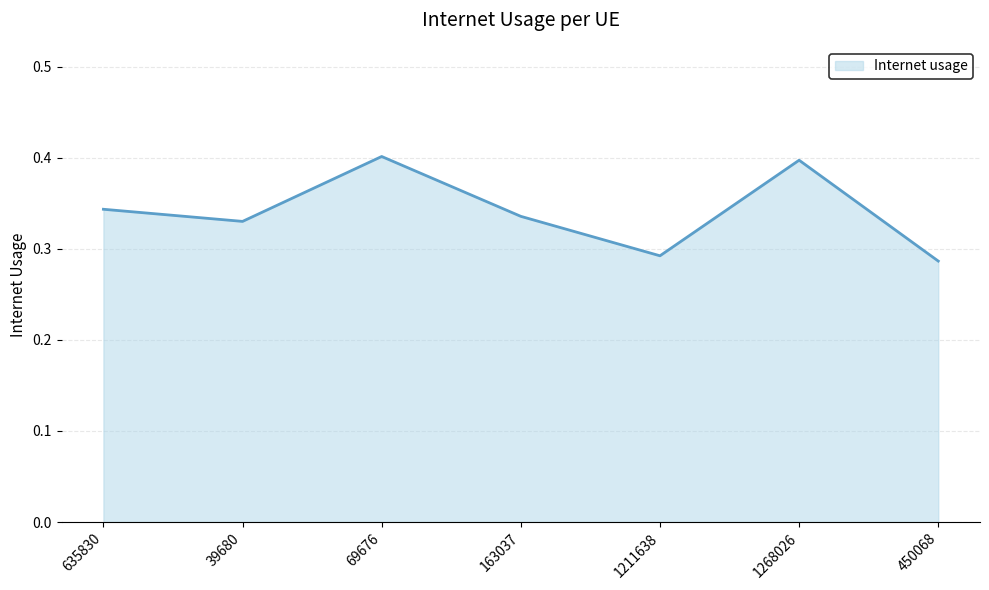

What position from the right is 69676?

5